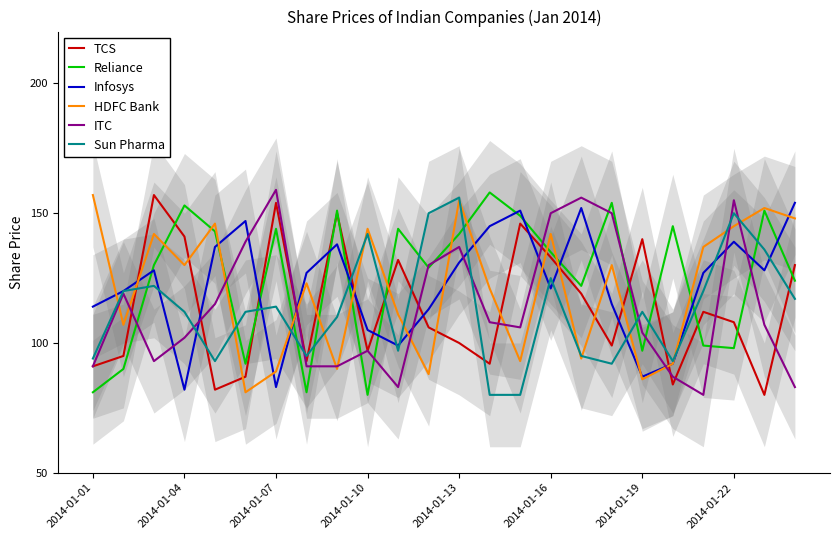

What are all the series names shown in the legend?

TCS, Reliance, Infosys, HDFC Bank, ITC, Sun Pharma